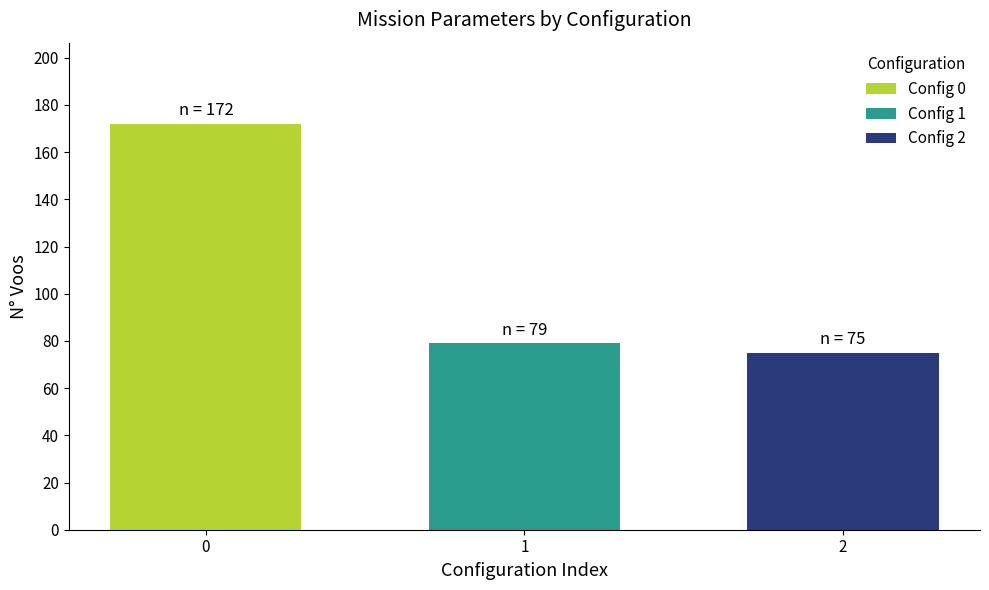

What is the maximum value for Config 2?

75